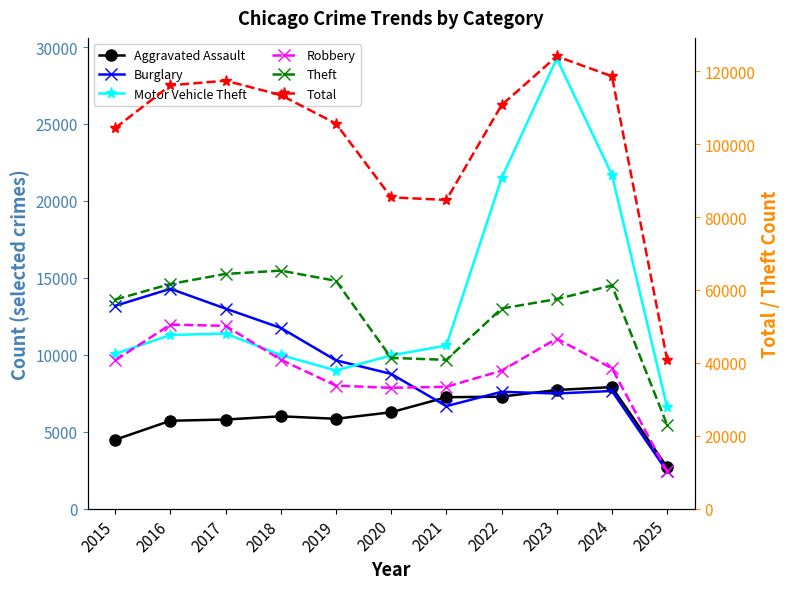

Which series has the largest range (max minus min)?

Total